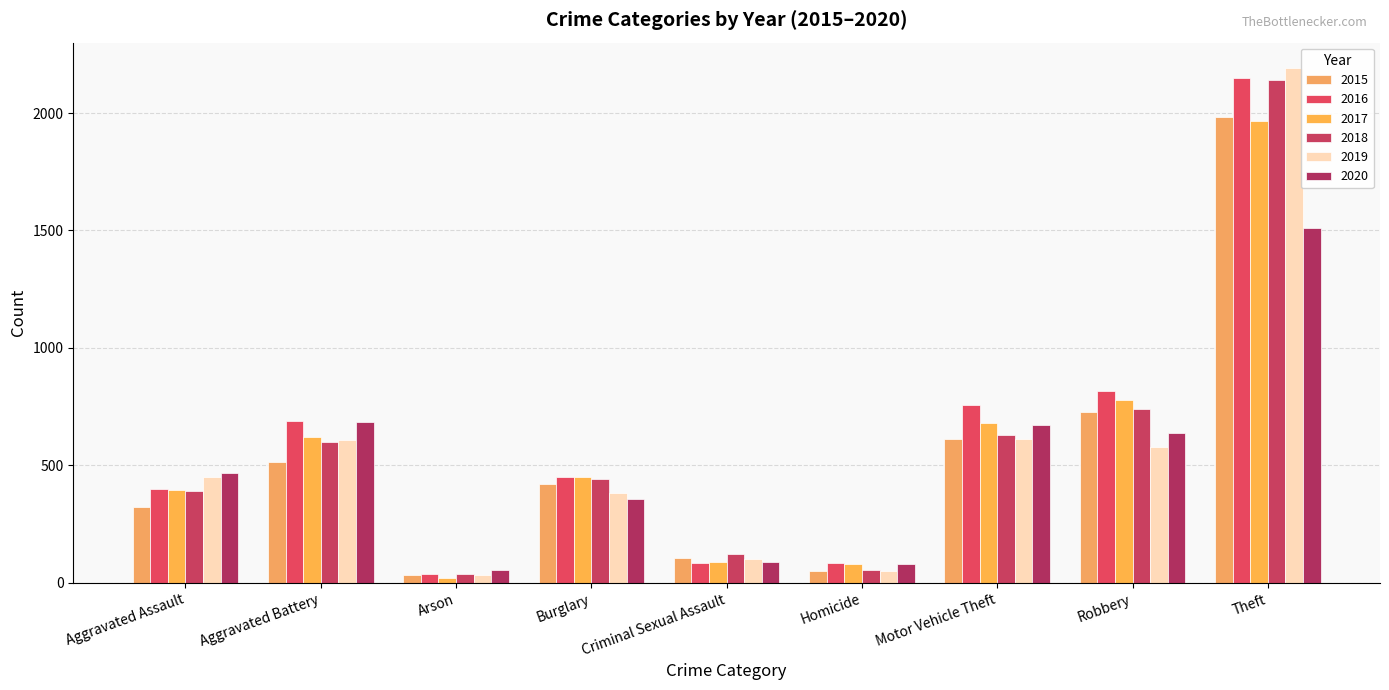

What is the label of the 8th bar from the left?

Robbery